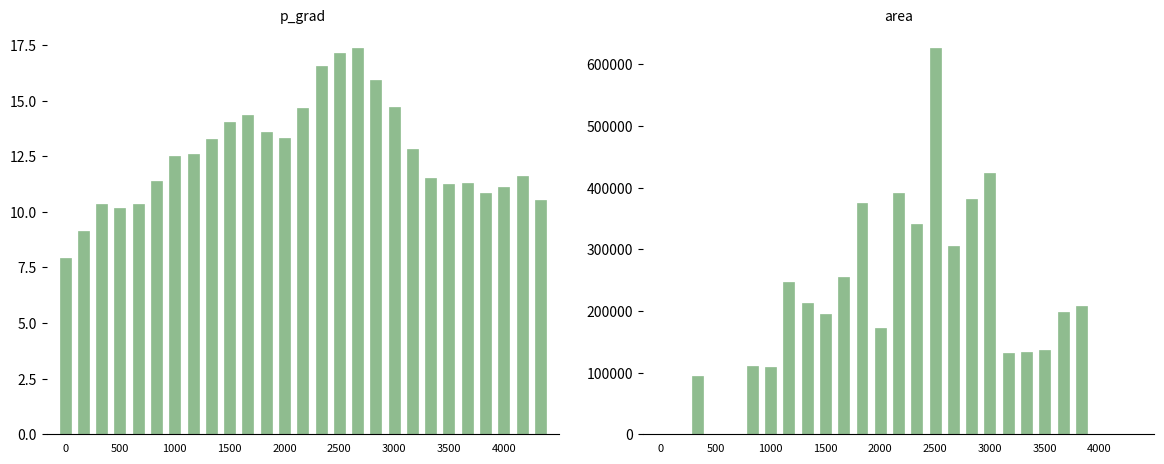

How many series are shown in this chart?

2